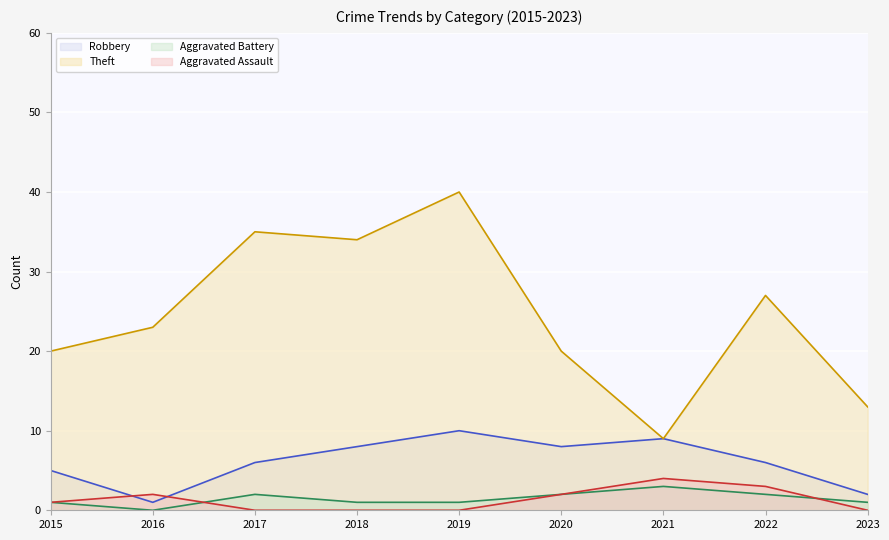

The Aggravated Assault series shows -1 at 2023. True or false?

False